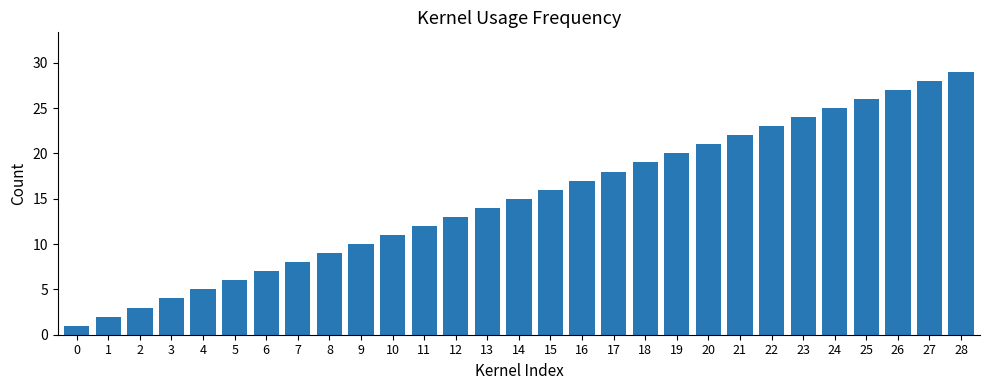

What is the change in value from 16 to 27?

+11